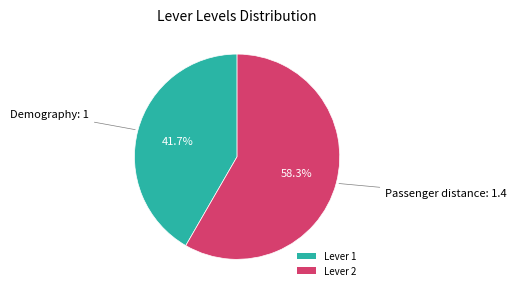

Approximately how many times larger is the value at Lever 1 compared to Lever 2?

0.7